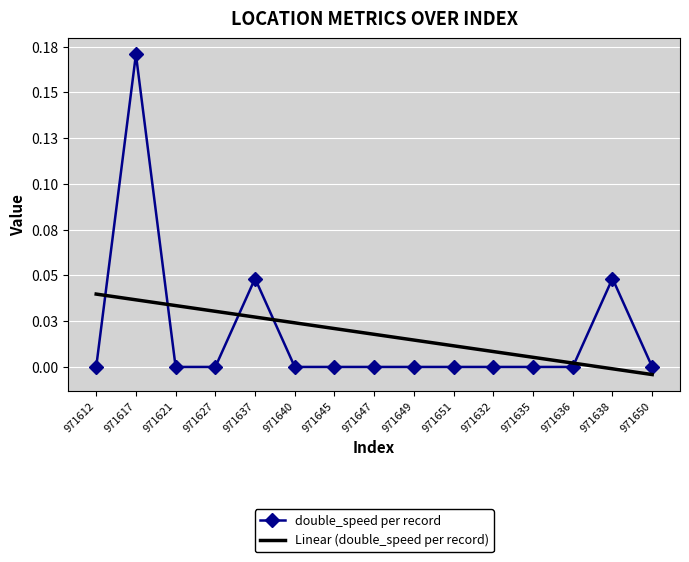

What are all the series names shown in the legend?

double_speed per record, Linear (double_speed per record)